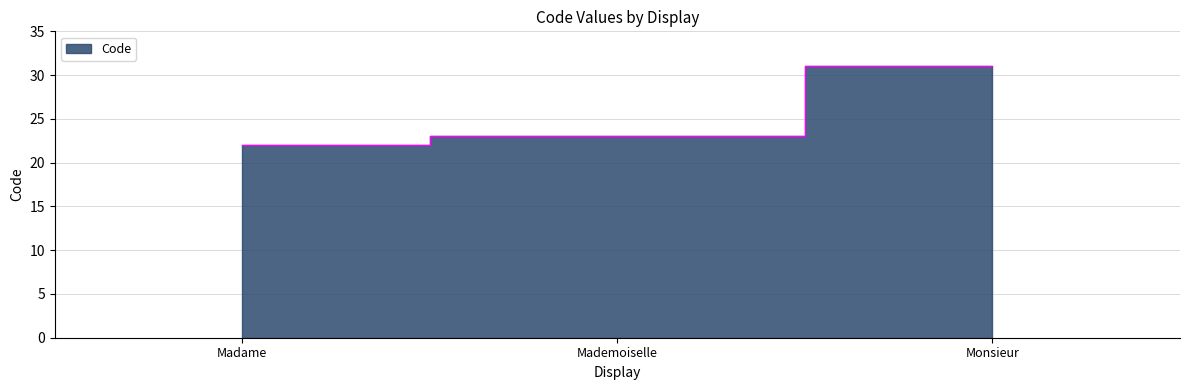

At which label is the value closest to 26?

Mademoiselle